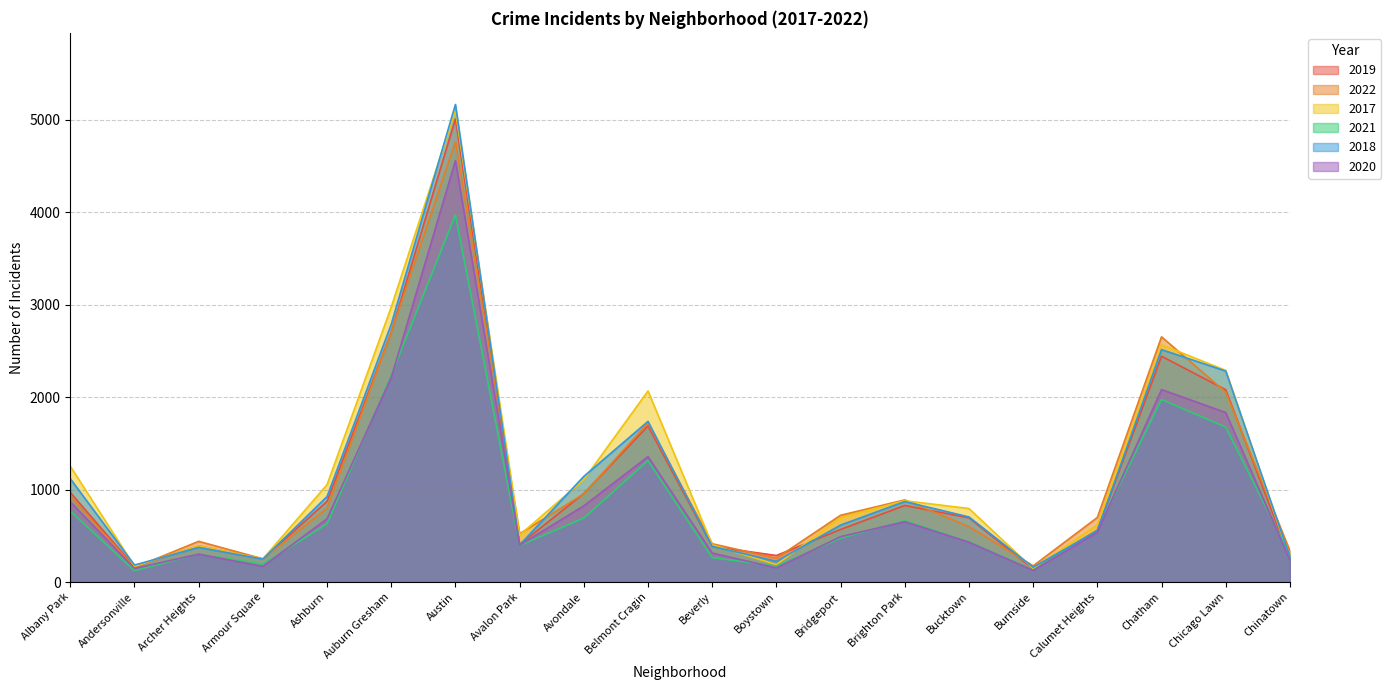

Which series ends up on top after the final intersection of 2020 and 2021?

2021